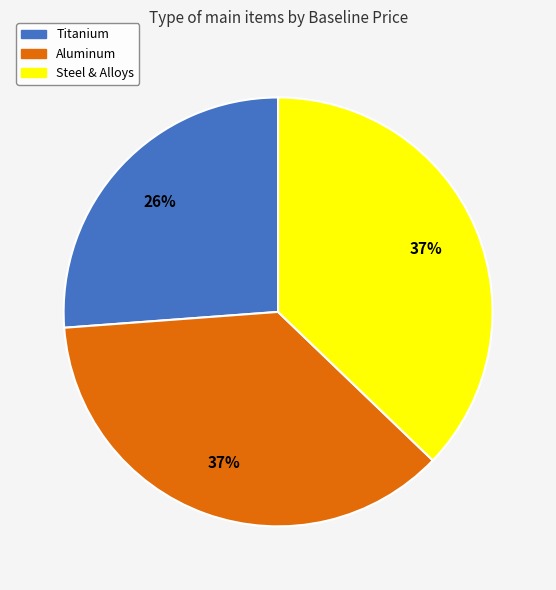

Approximately how many times larger is the value at Steel & Alloys compared to Titanium?

1.4